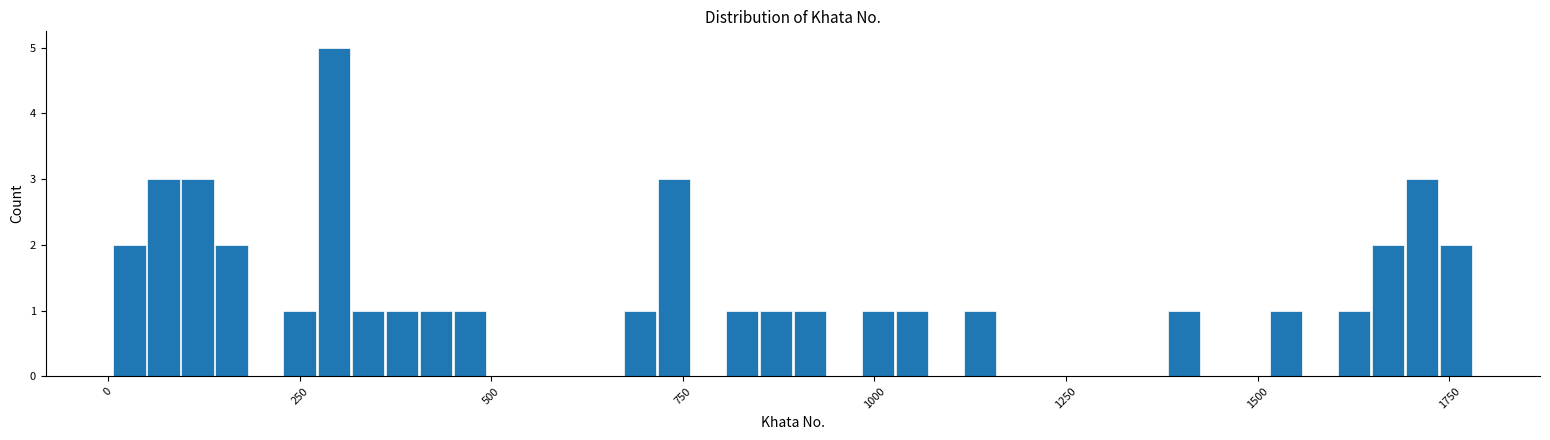

Read against the x-axis, roughly where is the centre of the tallest bar?

300